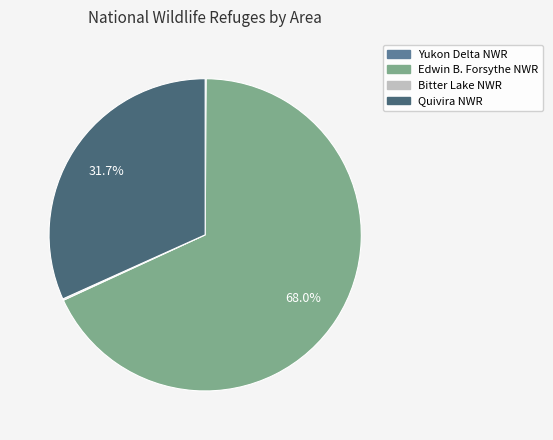

Is there any slice that represents more than half of the pie?

Yes